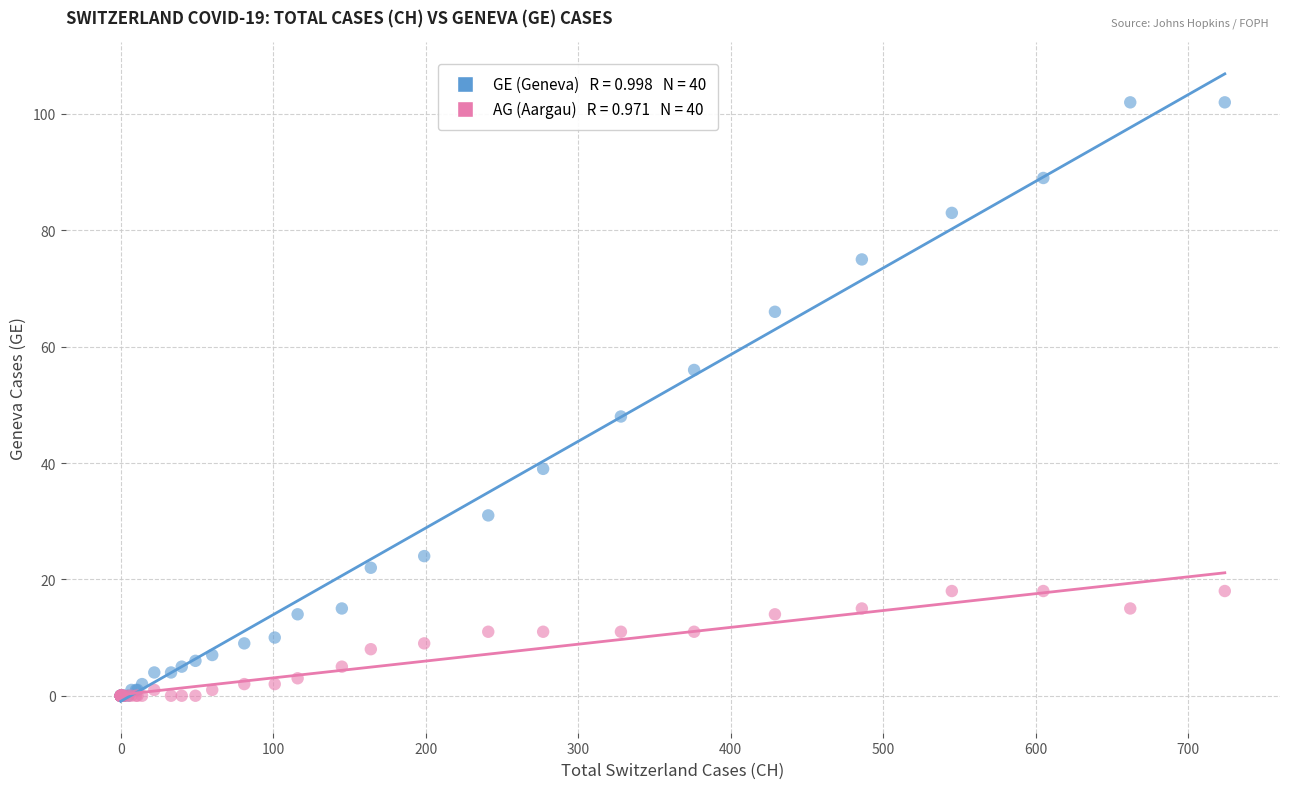

Across all series, what Y value is closest to 51?

48